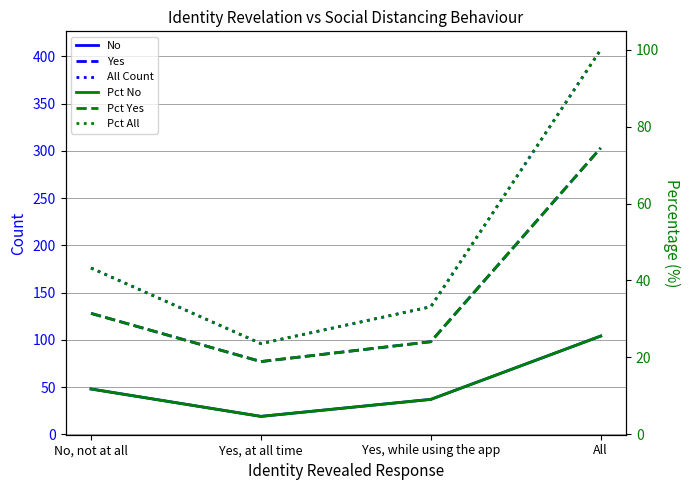

What value does the Yes series have at All?

303.0